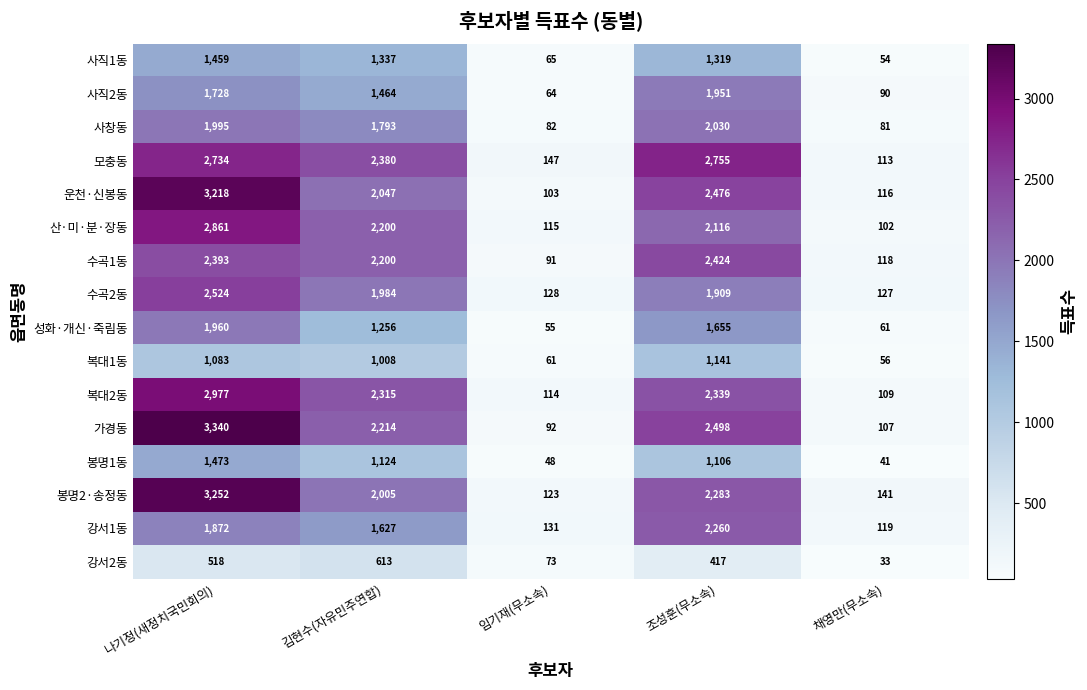

Which series has the widest spread of values?

가경동